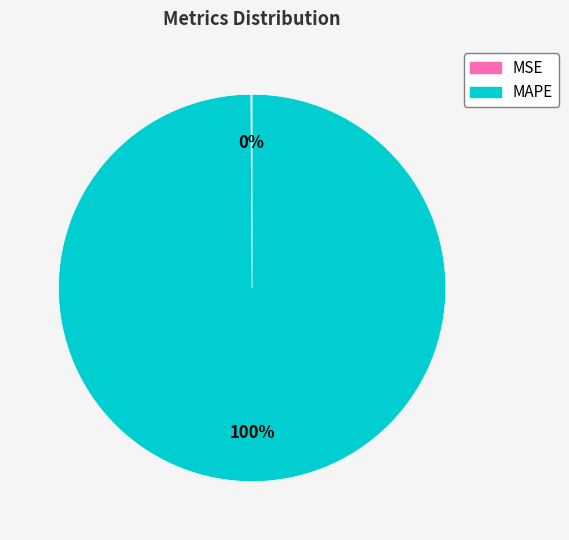

To the nearest percent, what is the difference between the largest and smallest slice percentages?

100%